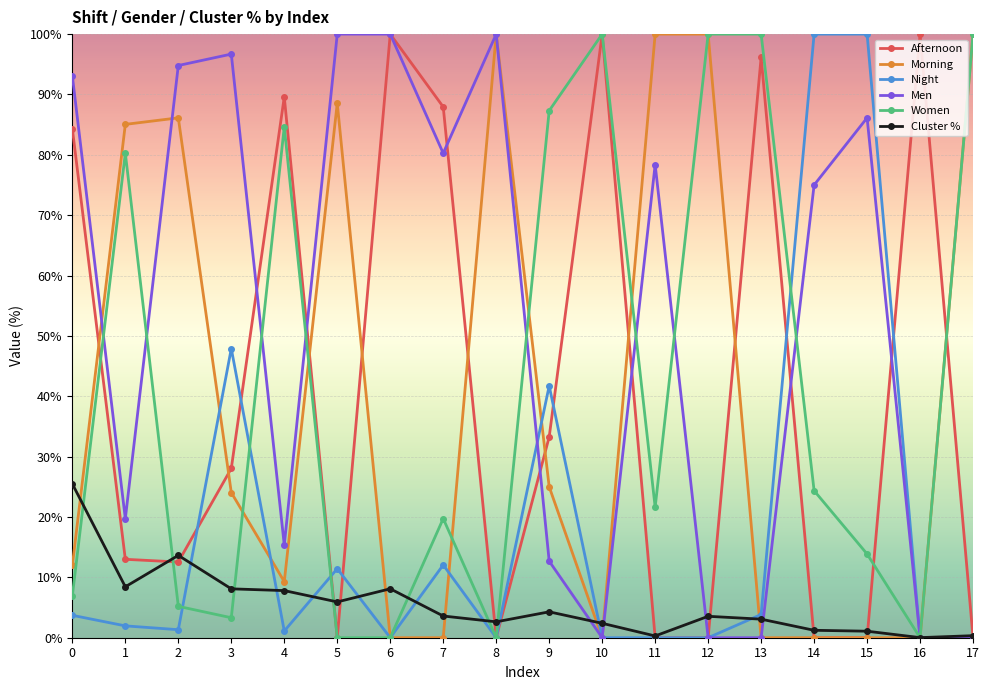

At which label is Women closest to 50?

14